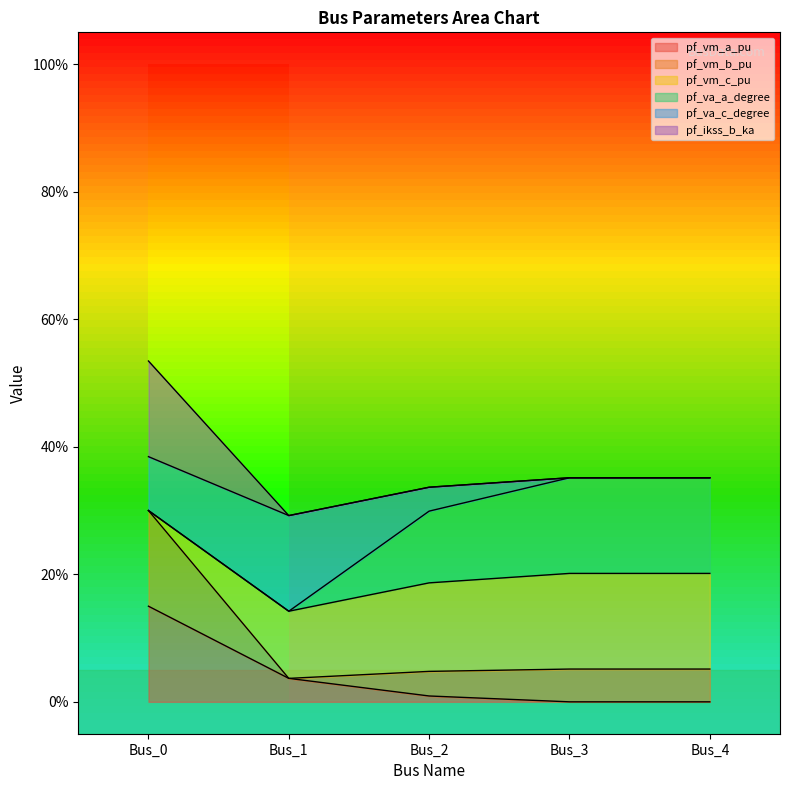

What are all the series names shown in the legend?

pf_vm_a_pu, pf_vm_b_pu, pf_vm_c_pu, pf_va_a_degree, pf_va_c_degree, pf_ikss_b_ka